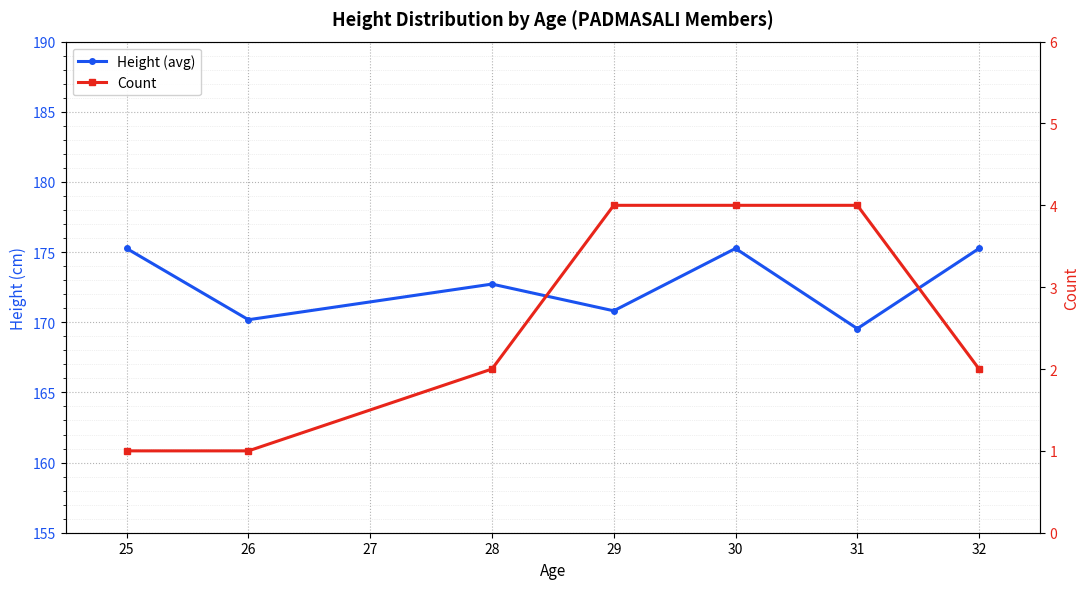

How many data points in Height (avg) are less than 172?

3